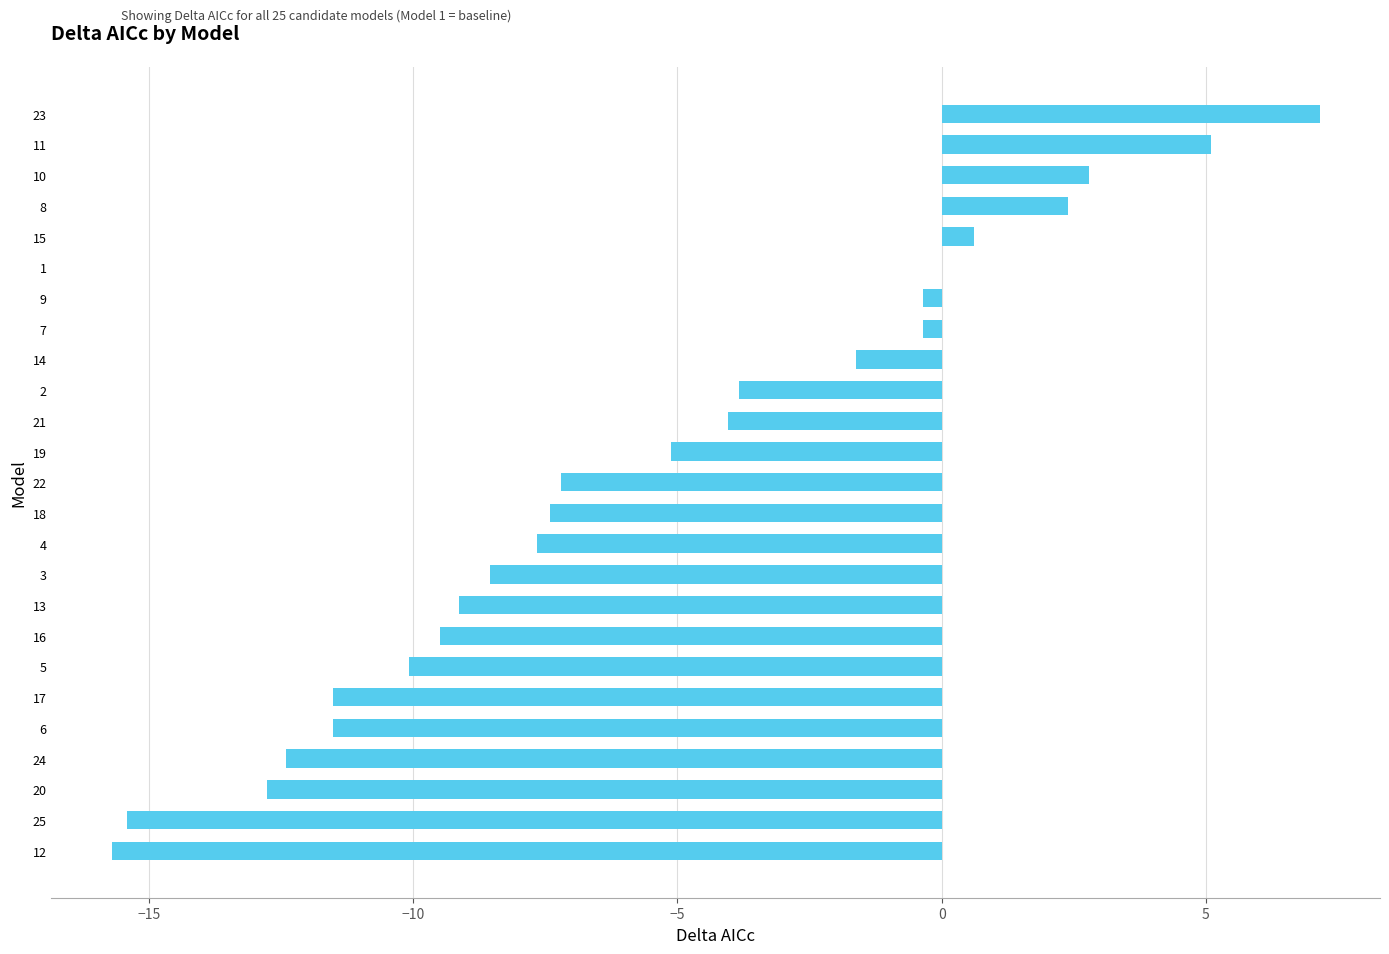

Which has a higher value, 11 or 12?

11